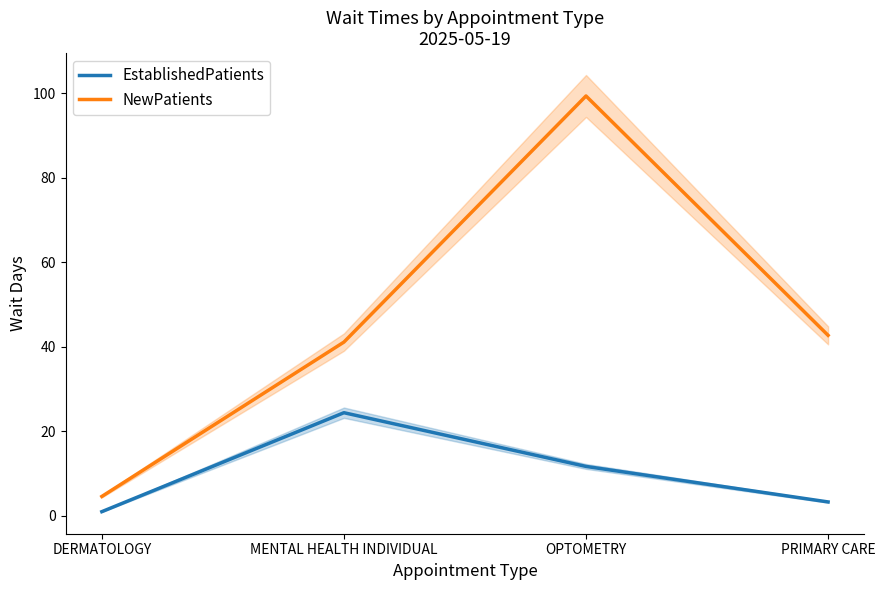

Is the value of EstablishedPatients at OPTOMETRY greater than the value of NewPatients at MENTAL HEALTH INDIVIDUAL?

No